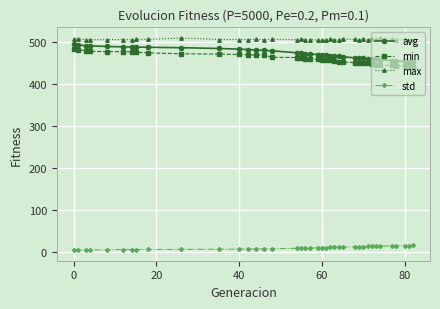

What is the maximum value shown in the chart?

509.0